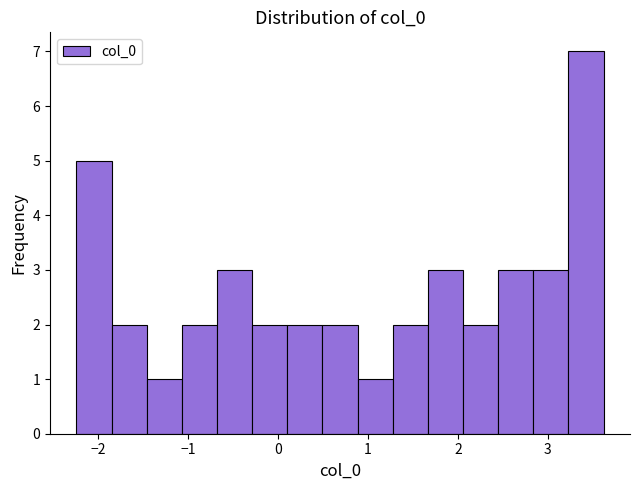

Read against the x-axis, roughly where is the centre of the tallest bar?

3.4